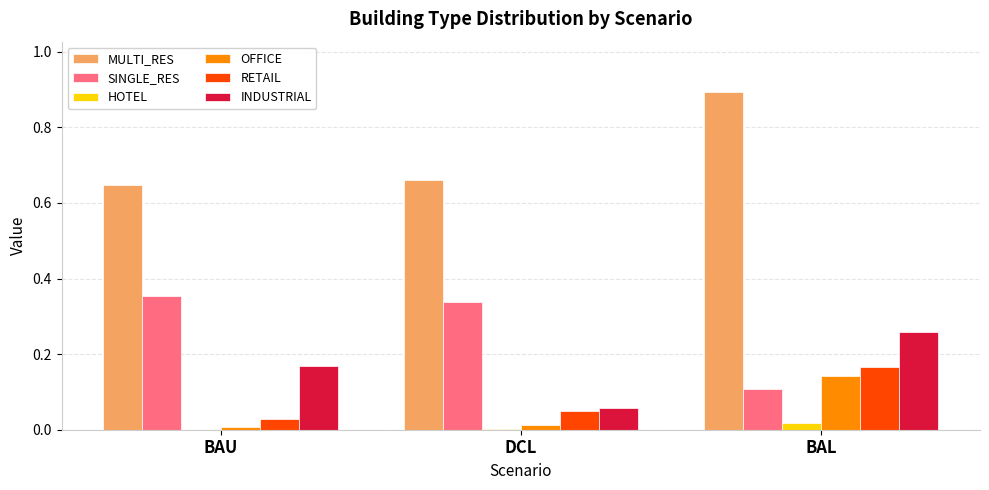

What are all the series names shown in the legend?

MULTI_RES, SINGLE_RES, HOTEL, OFFICE, RETAIL, INDUSTRIAL